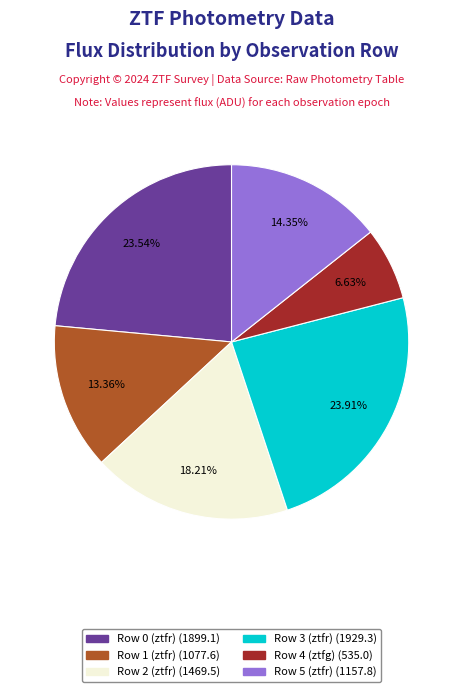

What percentage do Row 2 (ztfr) and Row 4 (ztfg) together represent?

24.8%